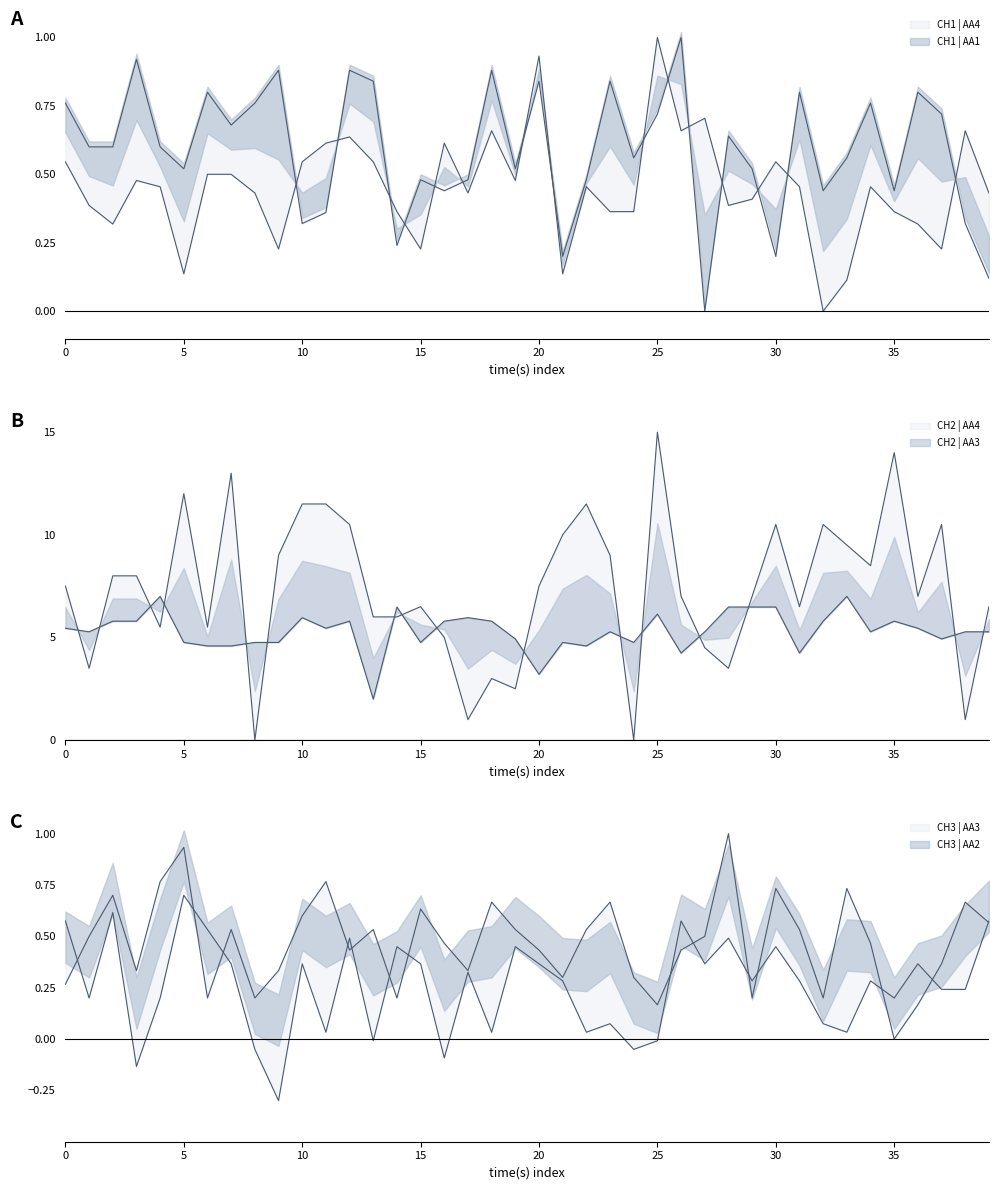

How many values in the CH2_AA3 series are below 5?

15